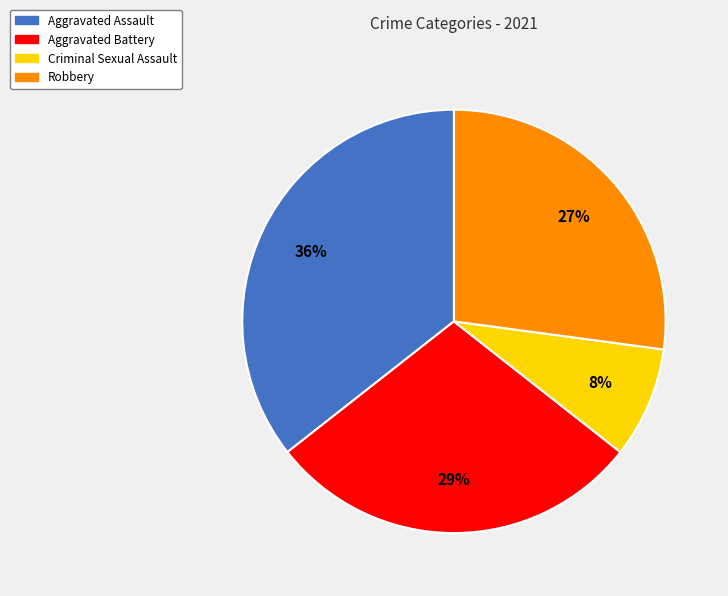

To the nearest percent, what is the combined percentage of Criminal Sexual Assault and Aggravated Battery?

37%